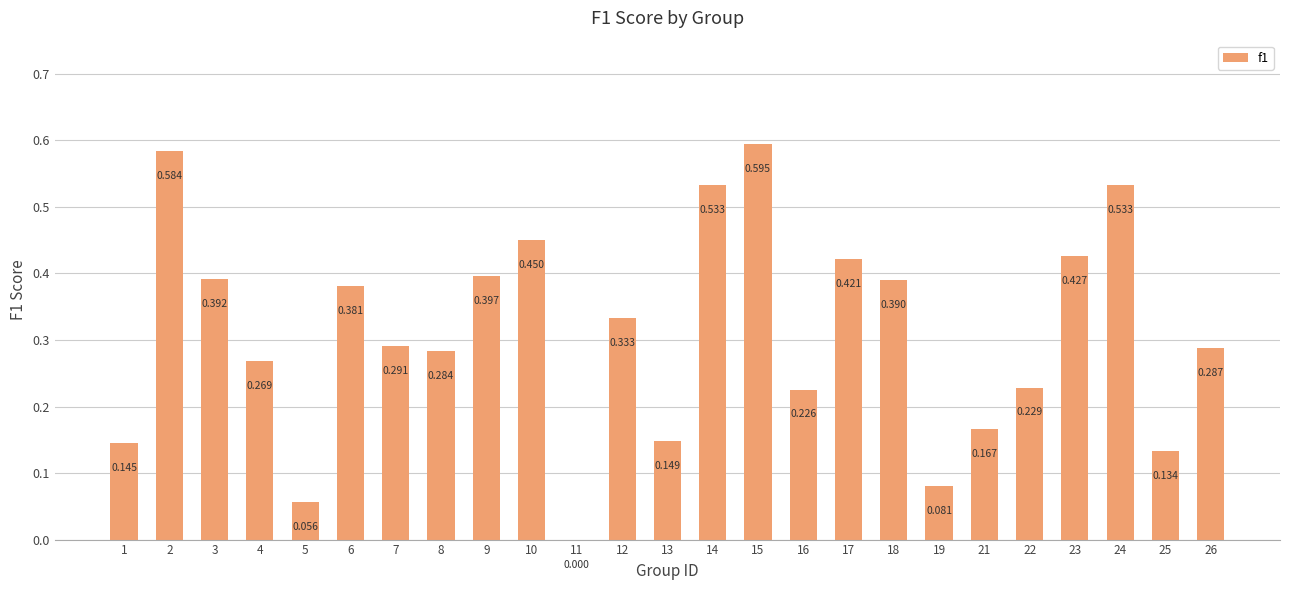

List the labels in order of value, largest first.

15, 2, 14, 24, 10, 23, 17, 9, 3, 18, 6, 12, 7, 26, 8, 4, 22, 16, 21, 13, 1, 25, 19, 5, 11